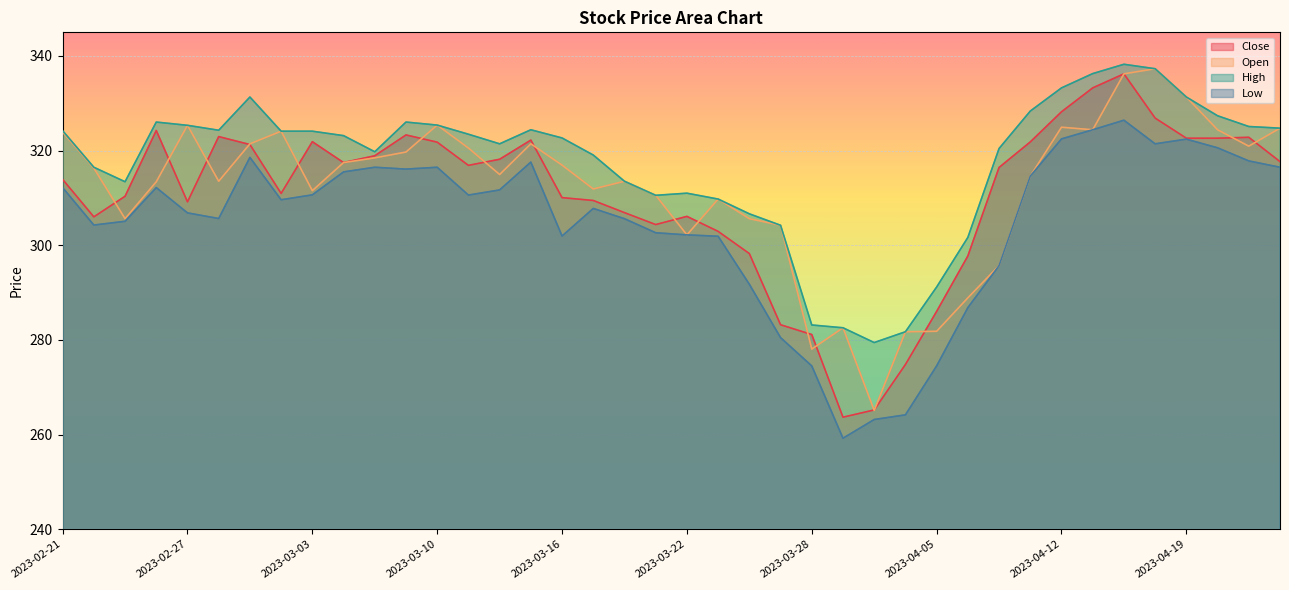

Which series changed the most between 2023-03-03 and 2023-03-21?

Close